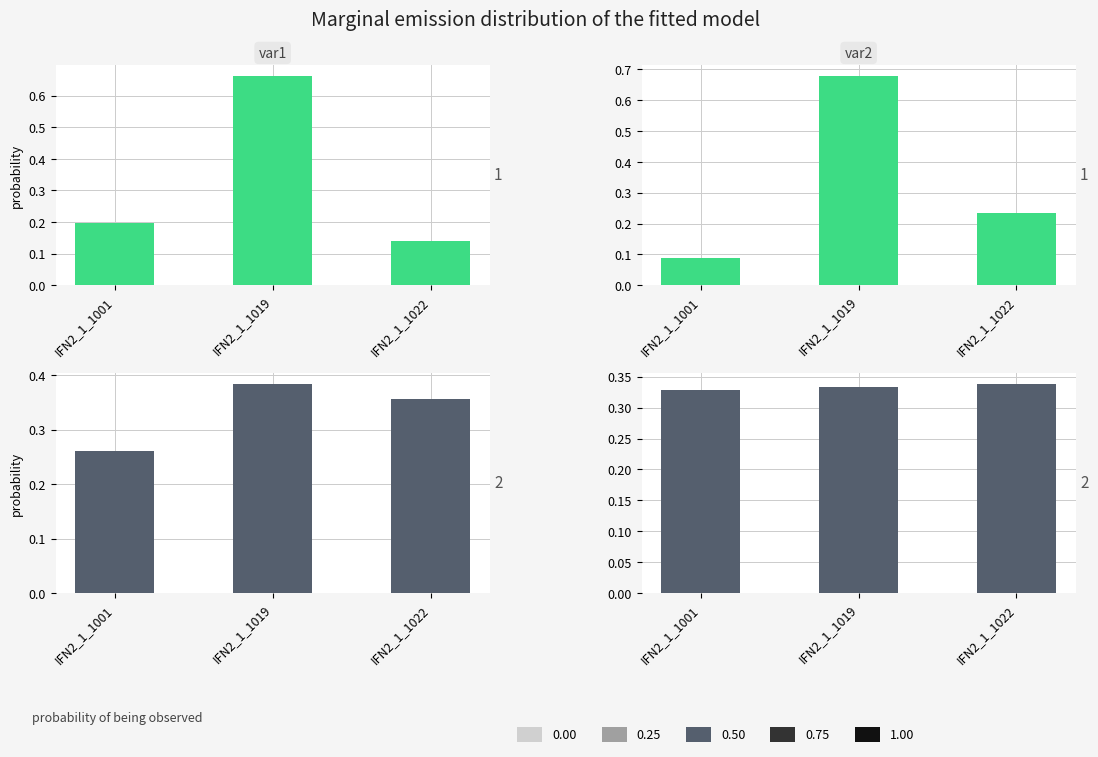

What is the sum of the Area_basimetrica values at IFN2_1_1019 and IFN2_1_1022?

0.9